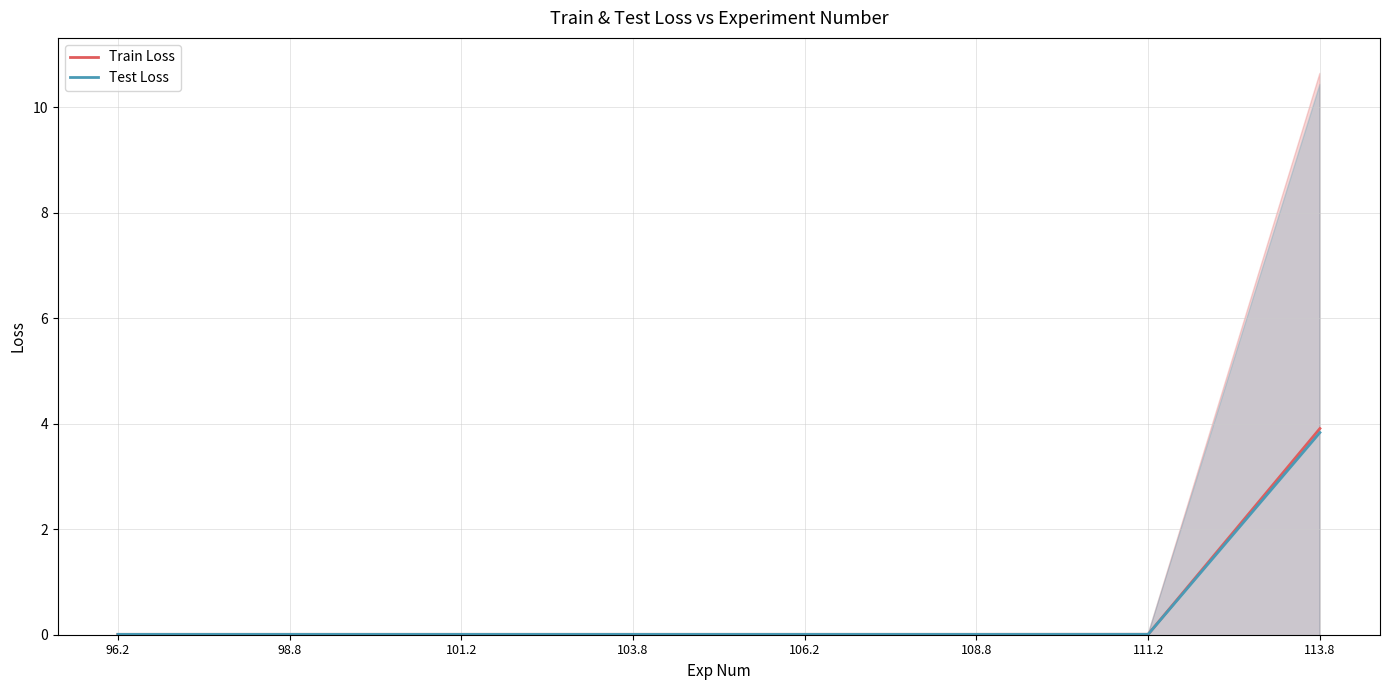

True or false: Train Loss and Test Loss cross at least once.

False